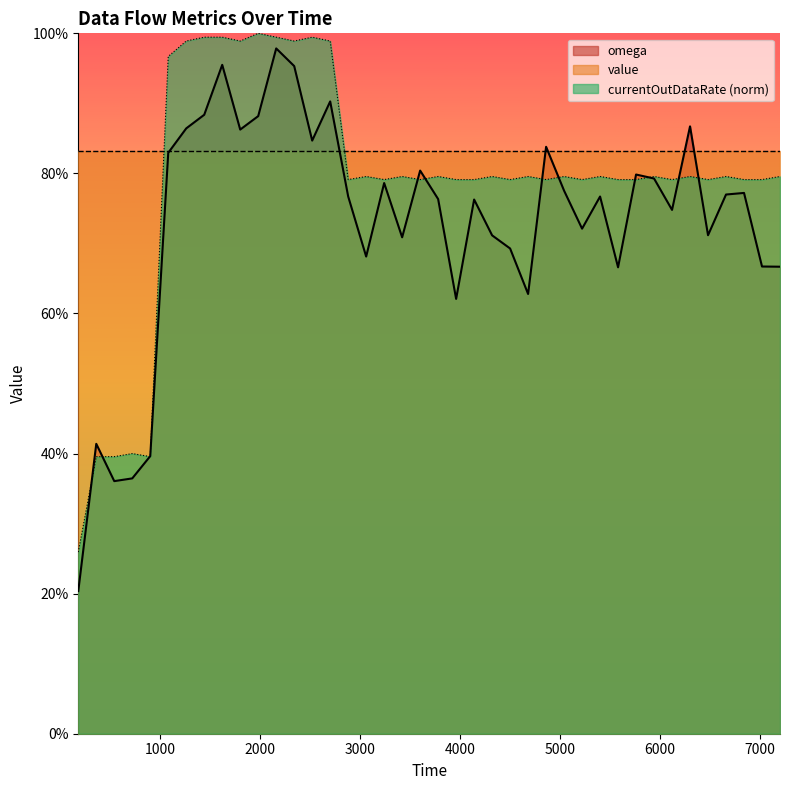

Reading left to right, transcribe all the data shown in this chart.

omega: 0.2	0.4	0.4	0.4	0.4	0.8	0.9	0.9	1.0	0.9	0.9	1.0	1.0	0.8	0.9	0.8	0.7	0.8	0.7	0.8	0.8	0.6	0.8	0.7	0.7	0.6	0.8	0.8	0.7	0.8	0.7	0.8	0.8	0.7	0.9	0.7	0.8	0.8	0.7	0.7
currentOutDataRate: 0.3	0.4	0.4	0.4	0.4	1.0	1.0	1.0	1.0	1.0	1.0	1.0	1.0	1.0	1.0	0.8	0.8	0.8	0.8	0.8	0.8	0.8	0.8	0.8	0.8	0.8	0.8	0.8	0.8	0.8	0.8	0.8	0.8	0.8	0.8	0.8	0.8	0.8	0.8	0.8